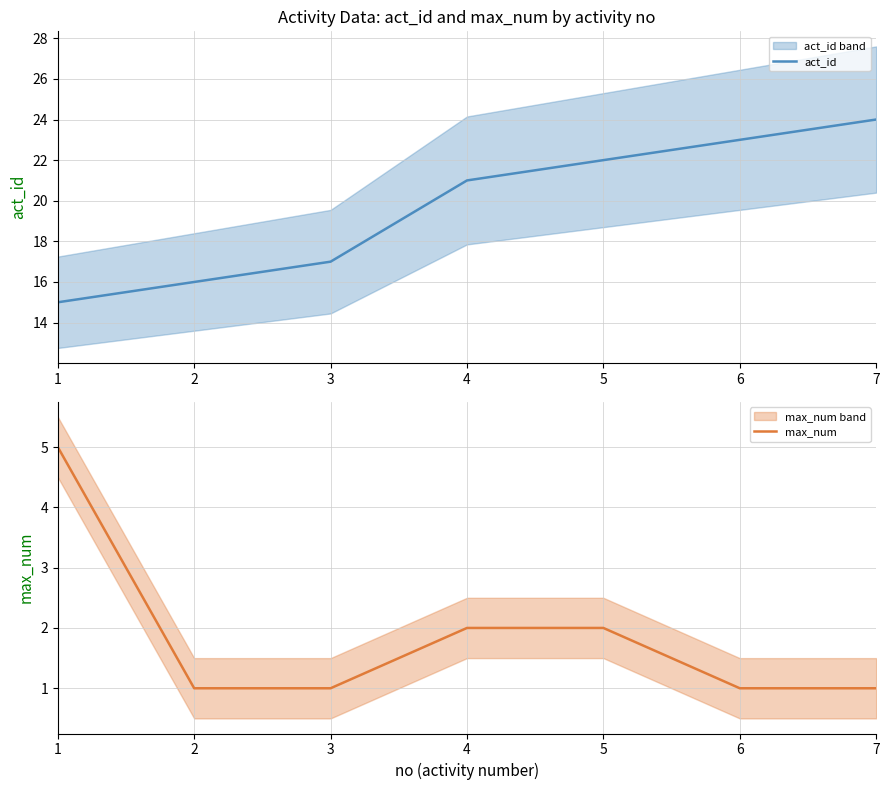

Is it true that act_id equals 5 at 3?

False